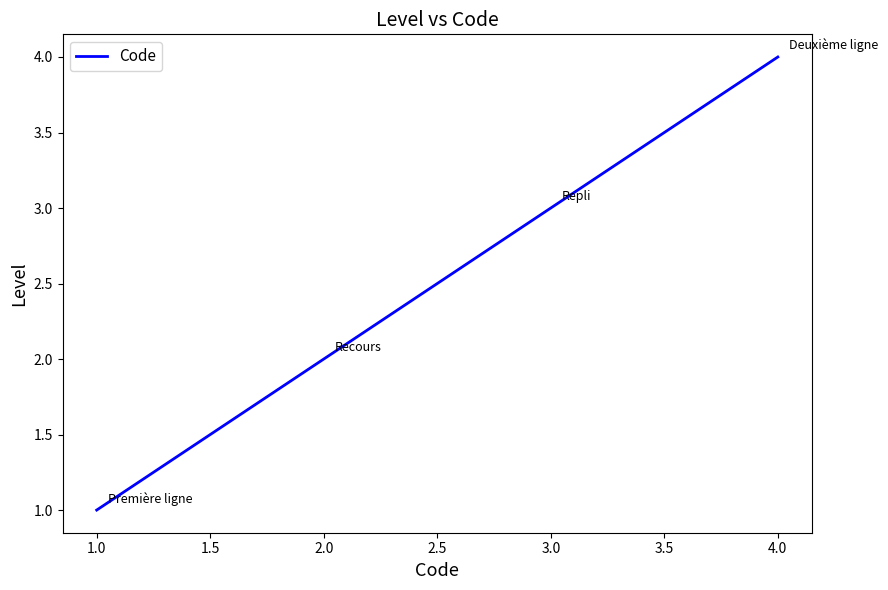

Rank the categories by value from highest to lowest.

4.0, 3.0, 2.0, 1.0